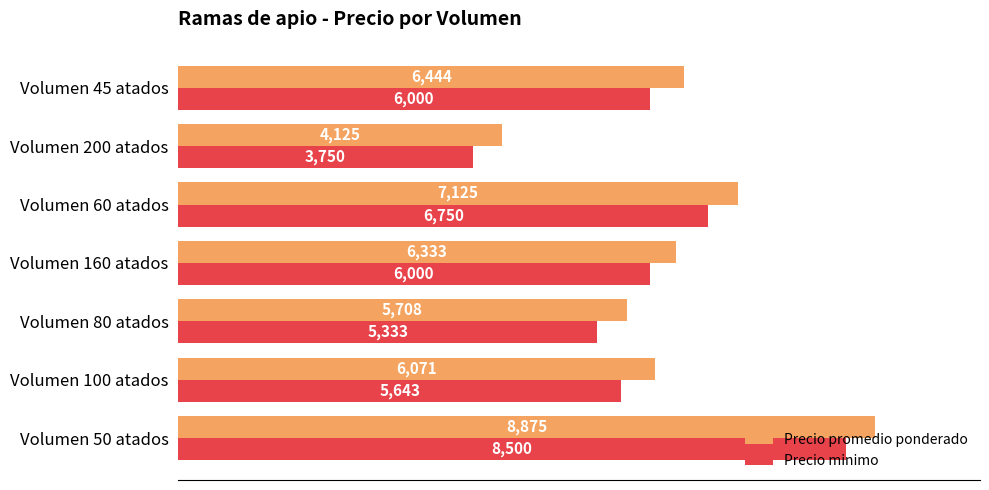

Which series changed the most between Volumen 160 atados and Volumen 60 atados?

Precio promedio ponderado